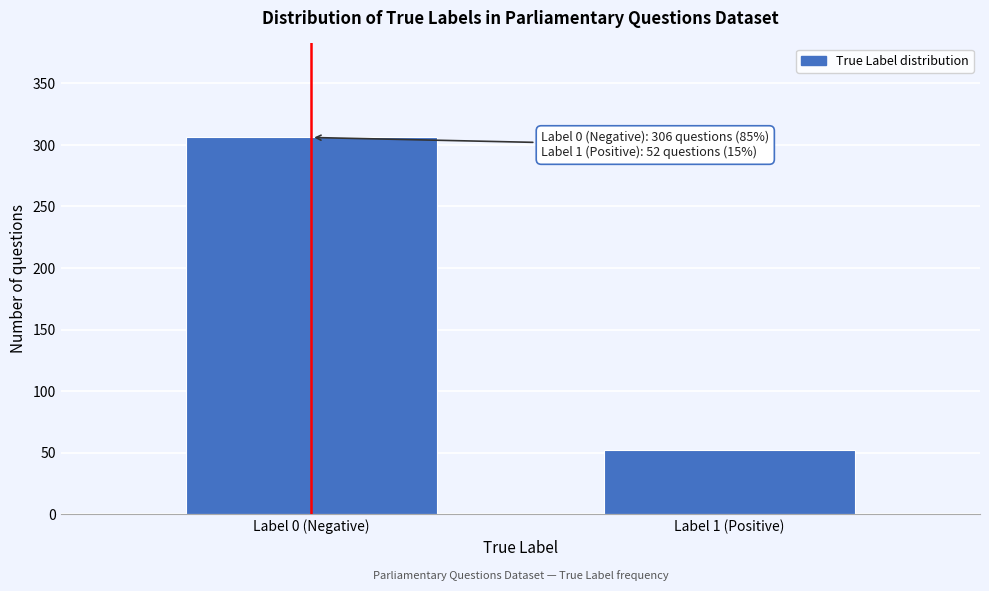

Reading left to right, what are all the values shown in this chart?

Label 0 (Negative)=306	Label 1 (Positive)=52